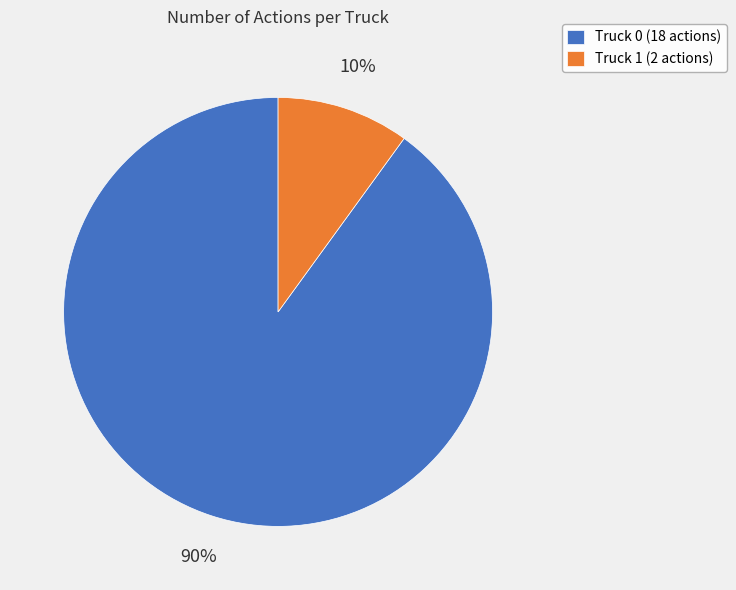

To the nearest percent, what is the difference between the largest and smallest slice percentages?

80%